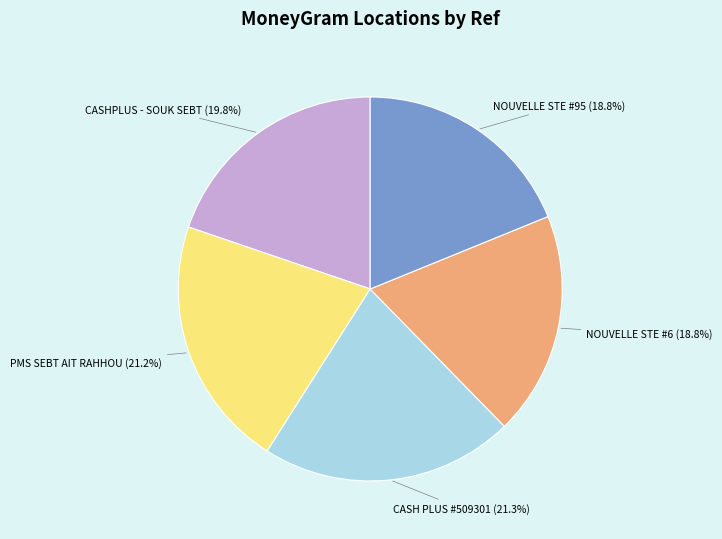

How many segments does this pie chart have?

5